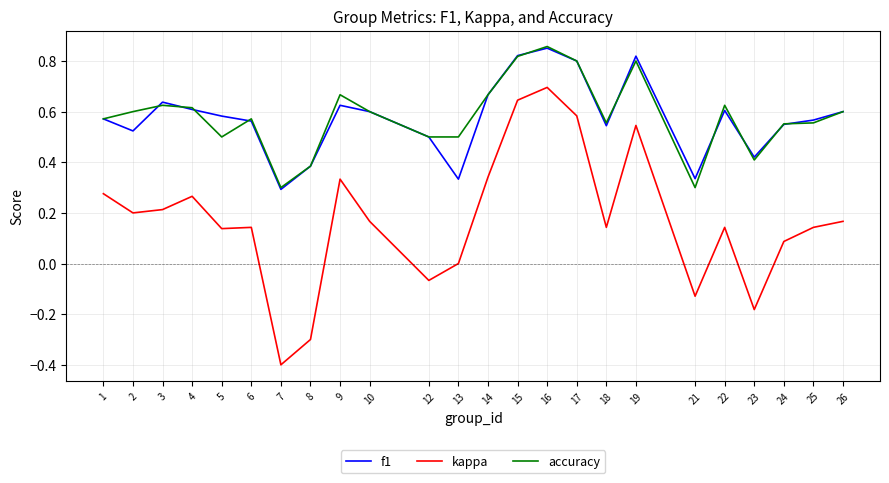

What are all the series names shown in the legend?

f1, kappa, accuracy